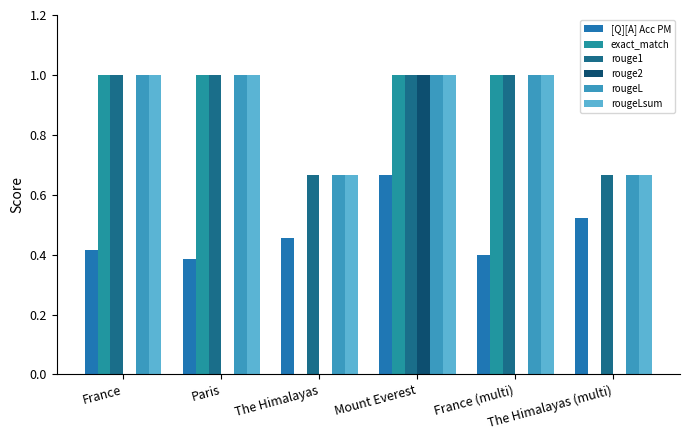

What is the total value across all series at The Himalayas?

2.5